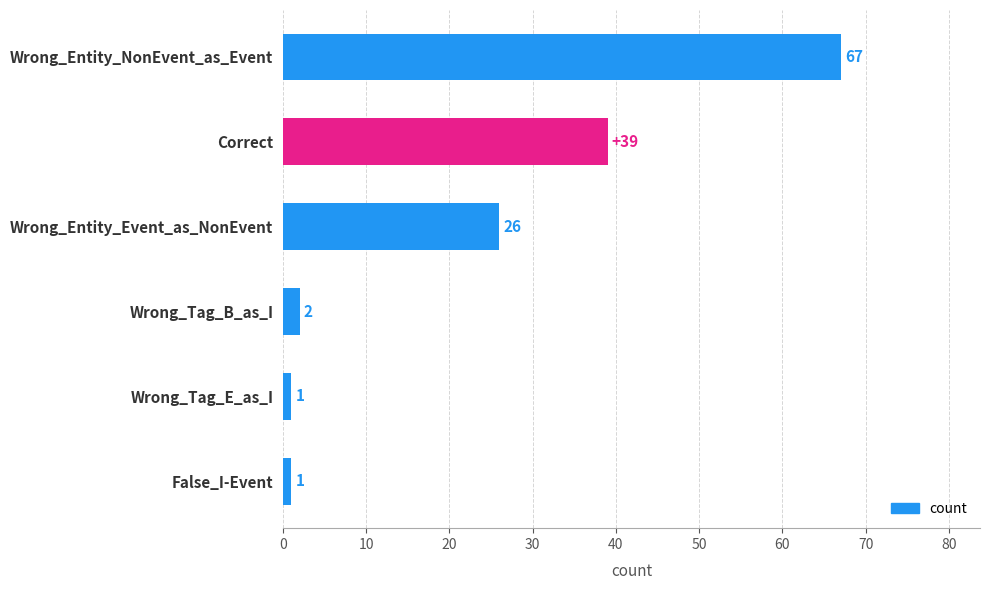

What is the label of the 3rd bar from the bottom?

Wrong_Tag_B_as_I